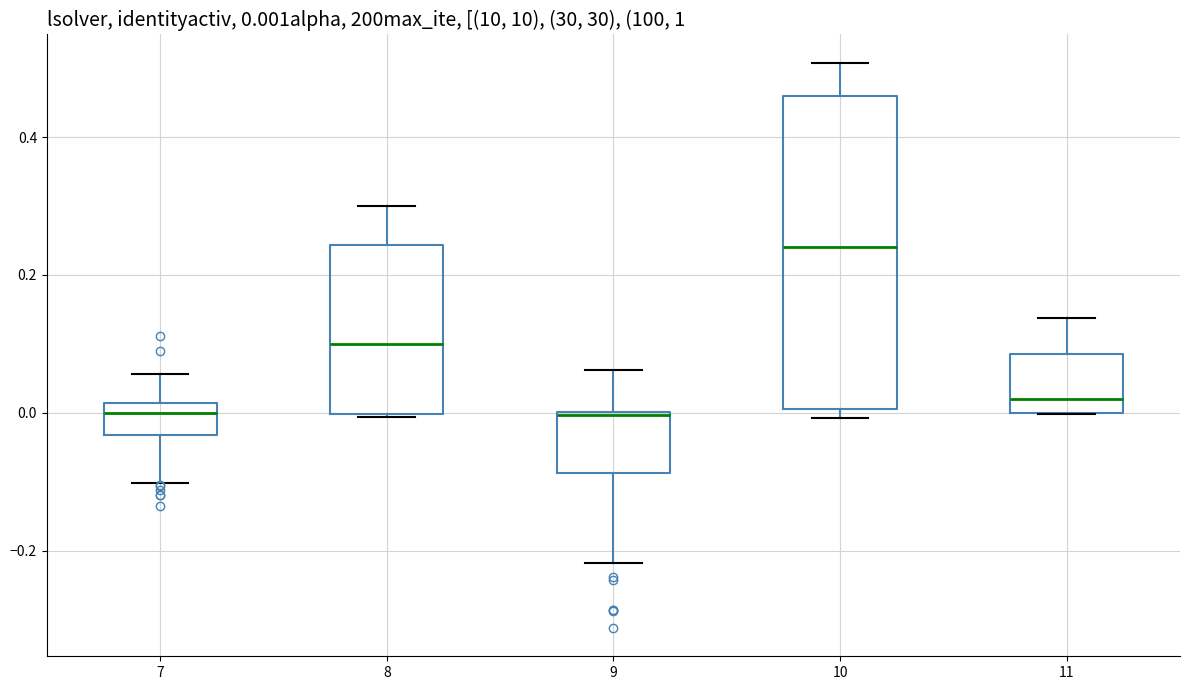

Which box is the tallest, from its lower edge to its upper edge?

10